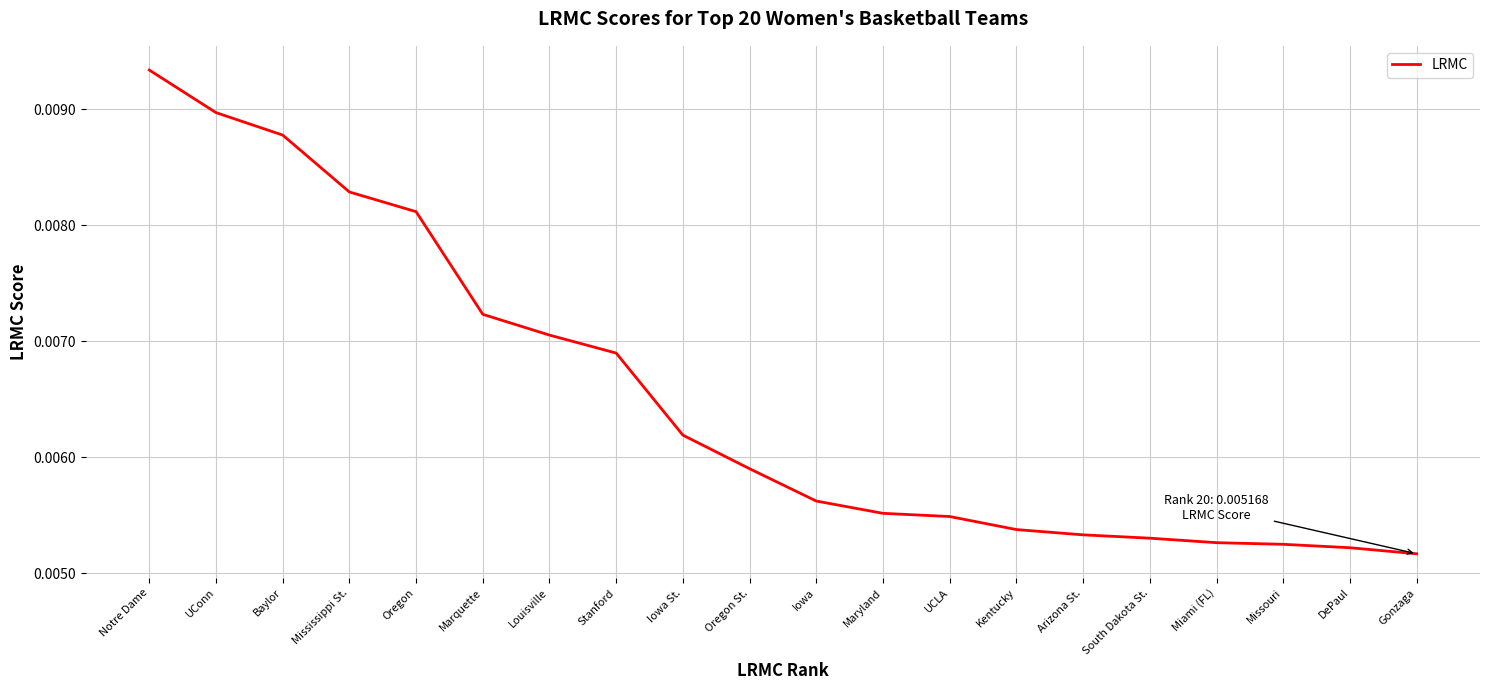

Between UConn and Oregon, which is larger?

UConn